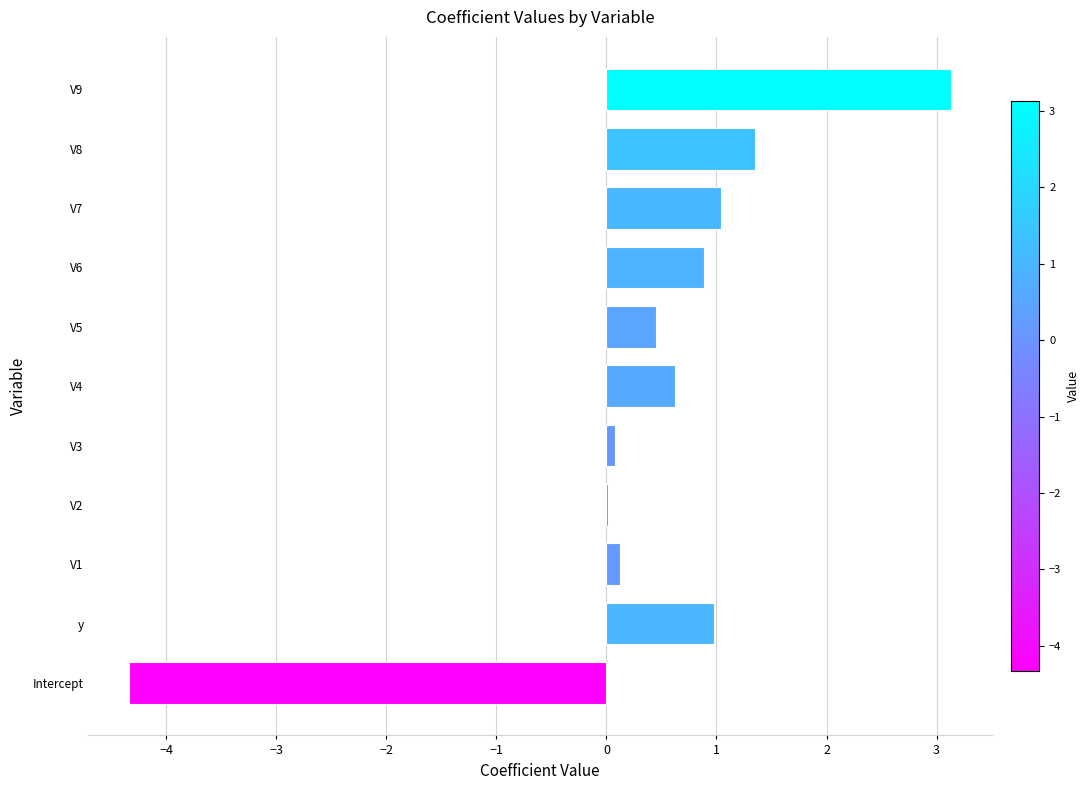

The value at V9 is 4.9. True or false?

False